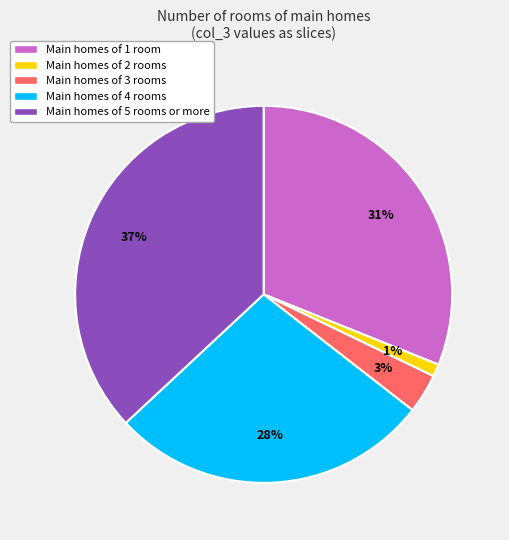

Is there any slice that represents more than half of the pie?

No